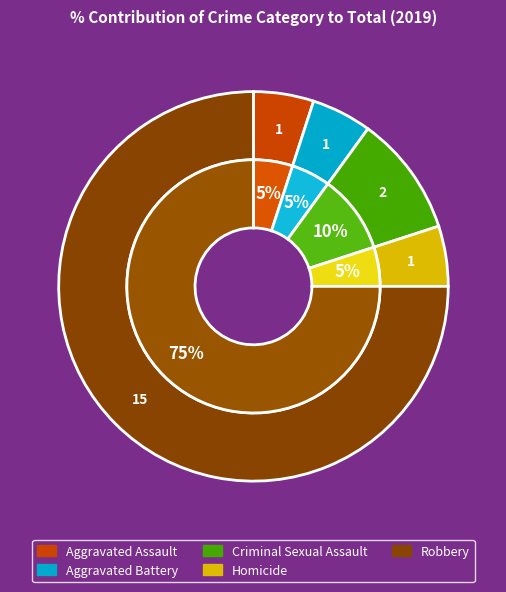

The Aggravated Assault slice represents 5% of the pie. True or false?

True